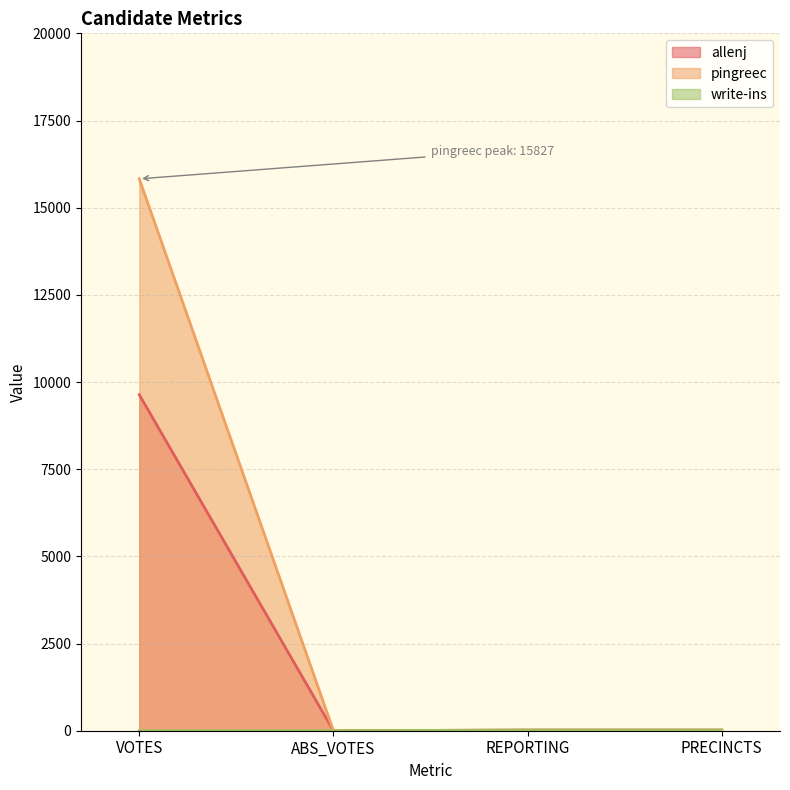

Which category has the lowest value in the write-ins series?

VOTES